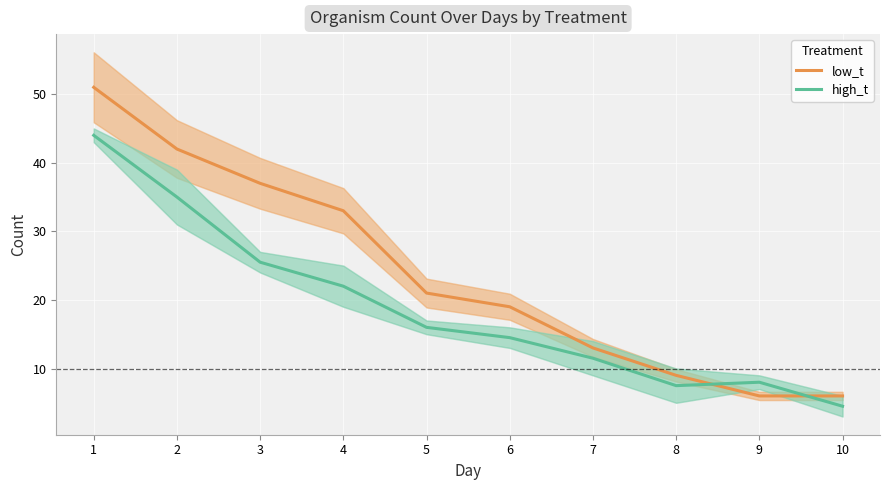

Reading right to left, list all the values displayed in this chart.

low_t: 10=6.0	9=6.0	8=9.0	7=13.0	6=19.0	5=21.0	4=33.0	3=37.0	2=42.0	1=51.0
high_t: 10=4.5	9=8.0	8=7.5	7=11.5	6=14.5	5=16.0	4=22.0	3=25.5	2=35.0	1=44.0